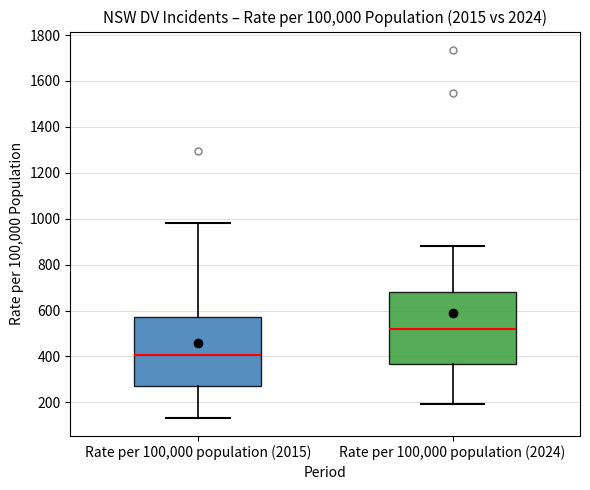

Which box's median line is the highest?

Rate per 100,000 population (2024)